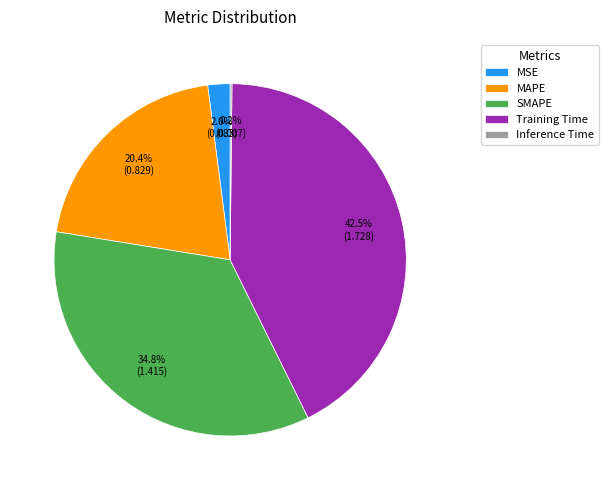

What portion of the pie excludes MAPE?

79.6%